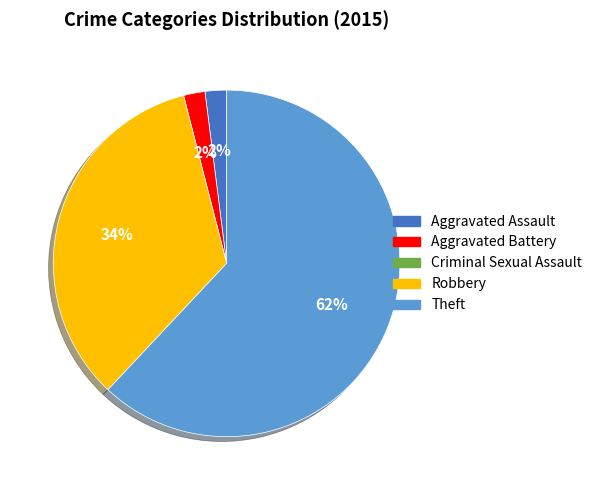

Approximately how many times larger is the value at Aggravated Assault compared to Aggravated Battery?

1.0